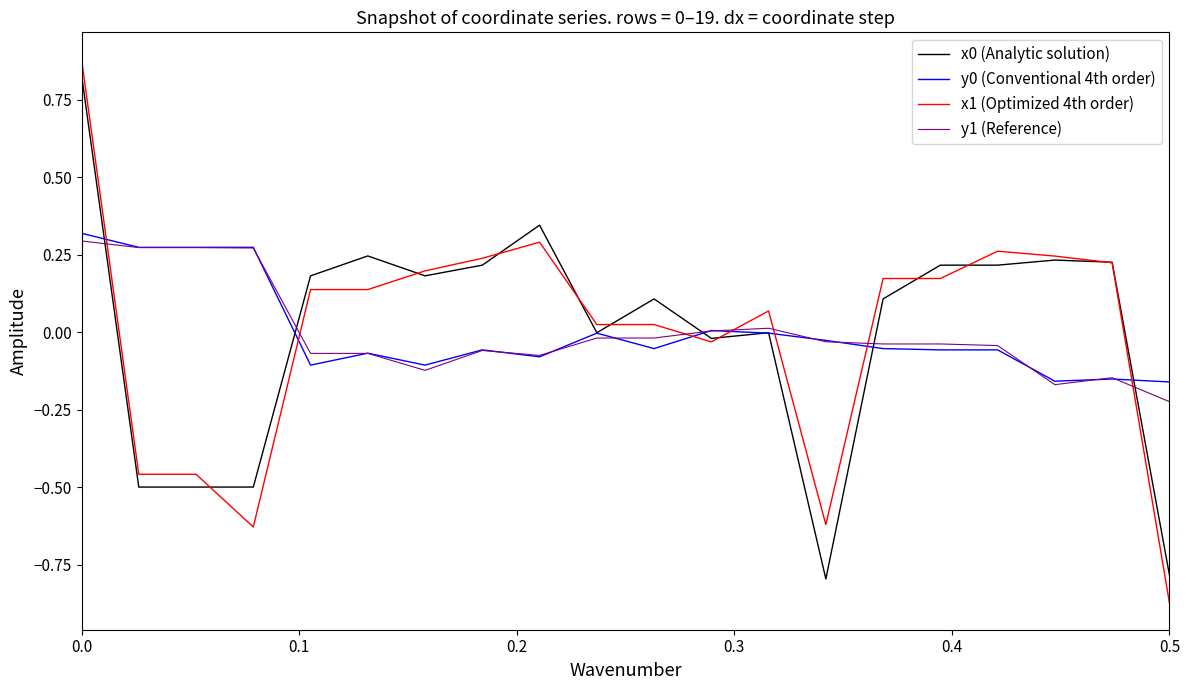

How many times do x1 (Optimized 4th order) and y0 (Conventional 4th order) cross each other?

7